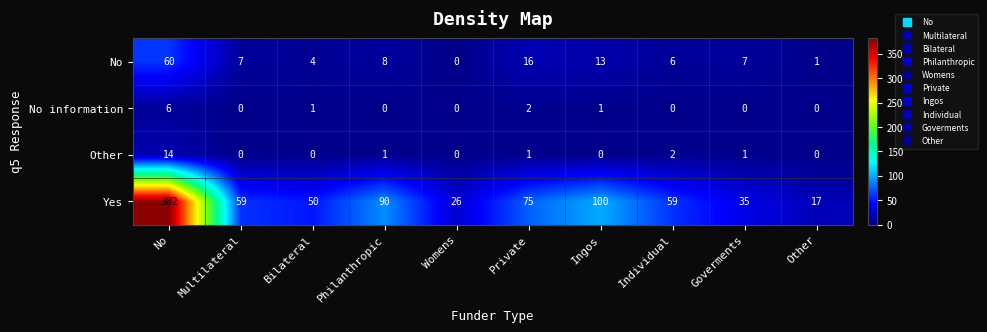

Where does the Other series first go above 1?

No